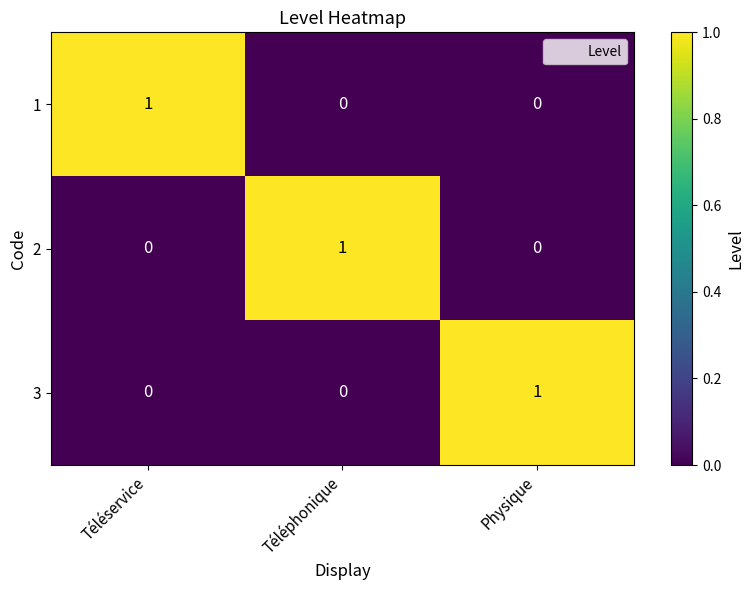

Which category has the highest value in the 3 series?

Physique